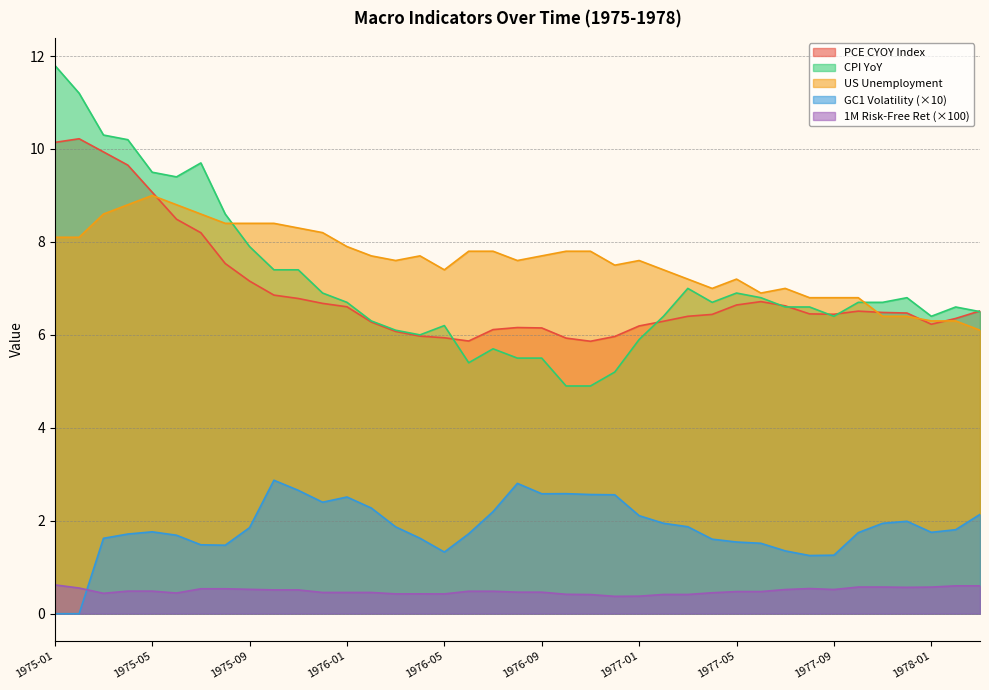

How many 1M_risk_free_ret_realized values are between 0 and 1?

39